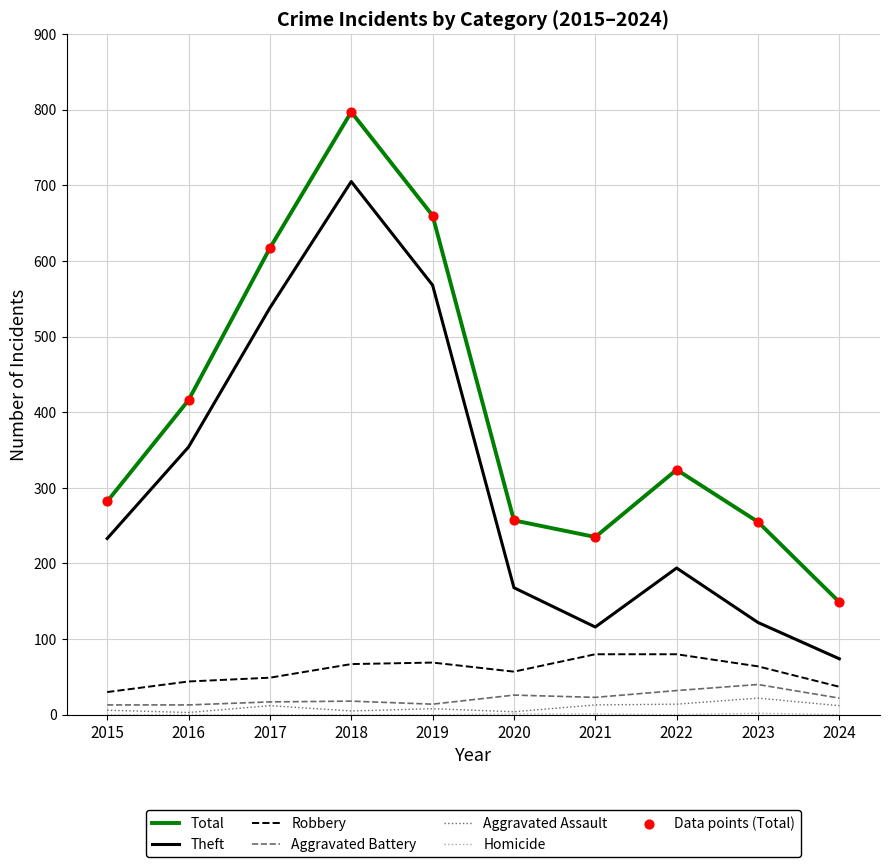

At how many categories does at least one series exceed 781?

1